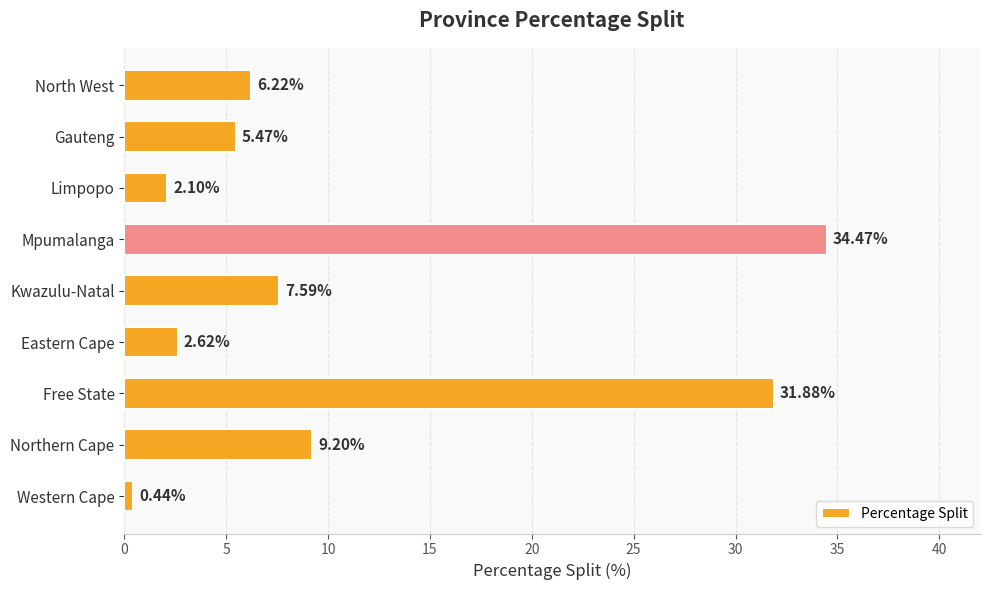

What is the difference between the second highest and minimum values?

31.4